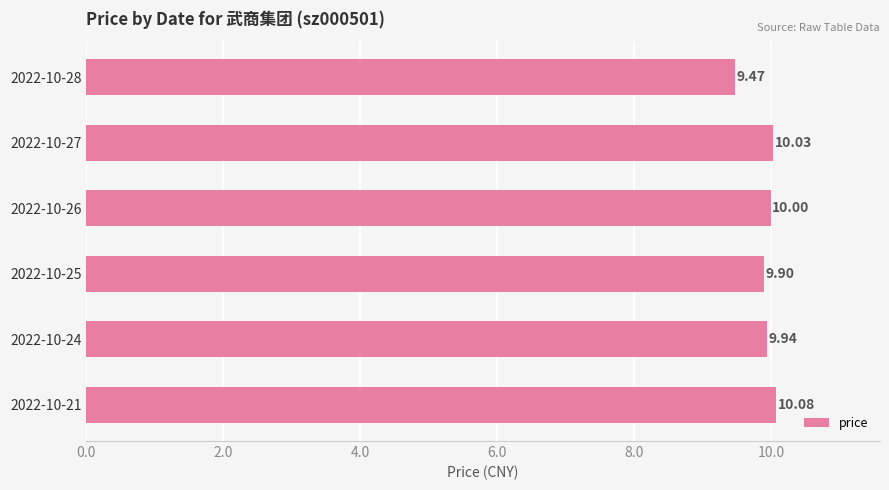

Rank the categories by value from lowest to highest.

2022-10-28, 2022-10-25, 2022-10-24, 2022-10-26, 2022-10-27, 2022-10-21